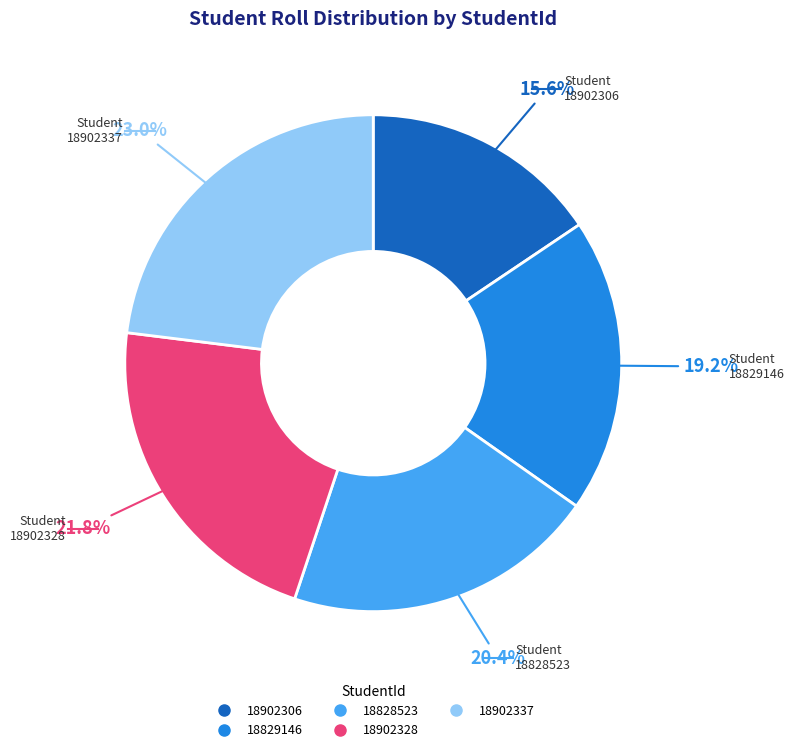

To the nearest percent, what is the difference between the 18902328 and 18902337 slice percentages?

1%